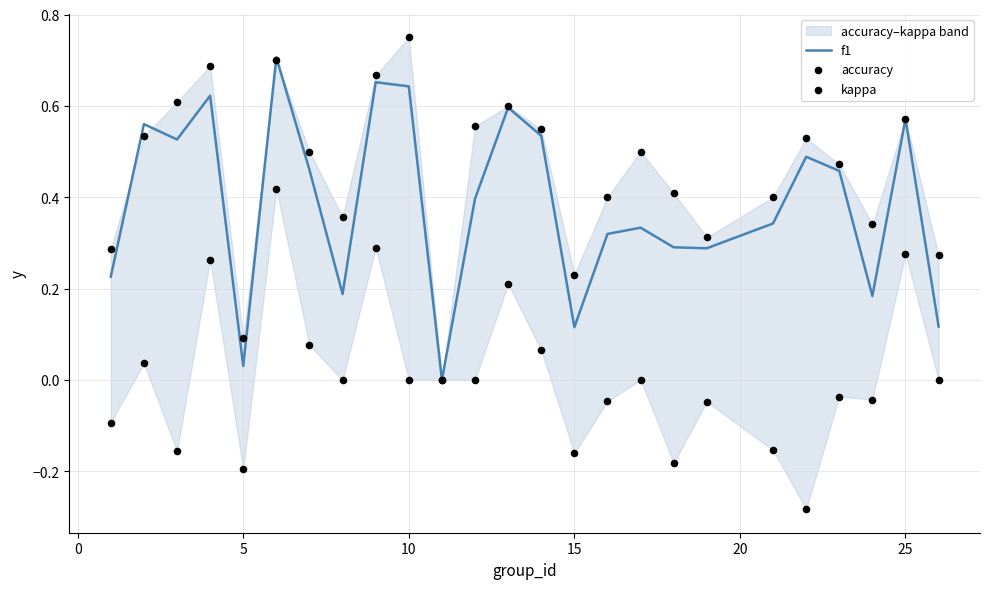

Which series has the widest spread of Y values?

accuracy